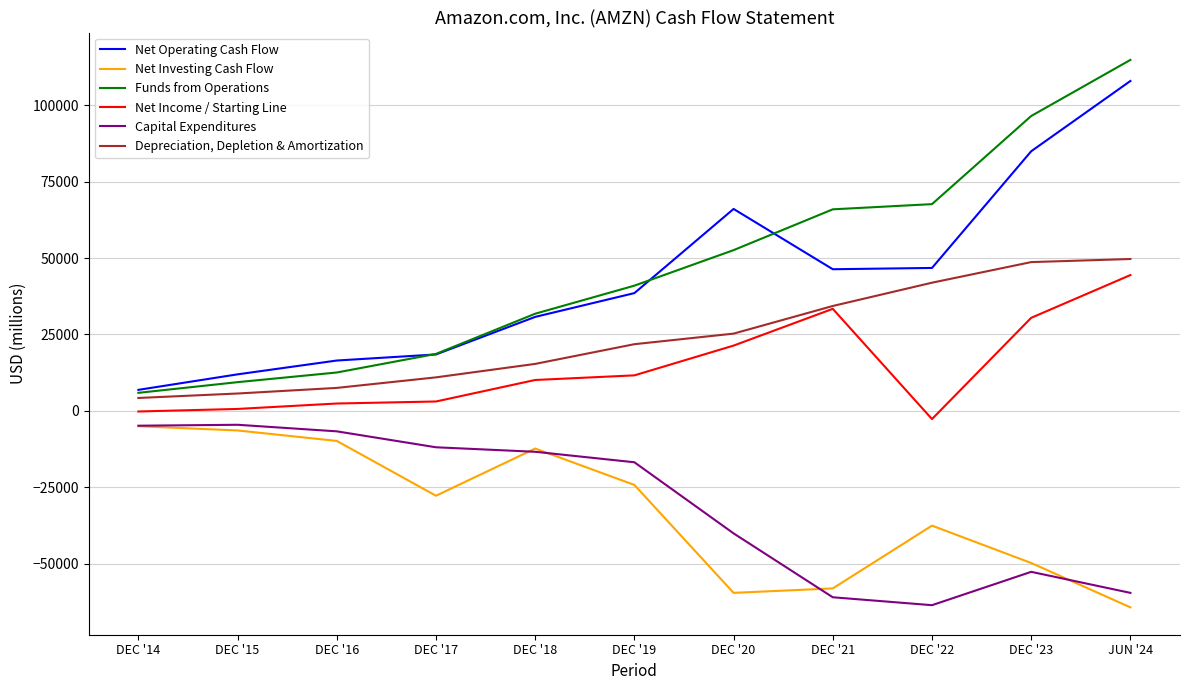

Rank the series at DEC '17 from lowest to highest value.

Net Investing Cash Flow, Capital Expenditures, Net Income / Starting Line, Depreciation, Depletion & Amortization, Net Operating Cash Flow, Funds from Operations